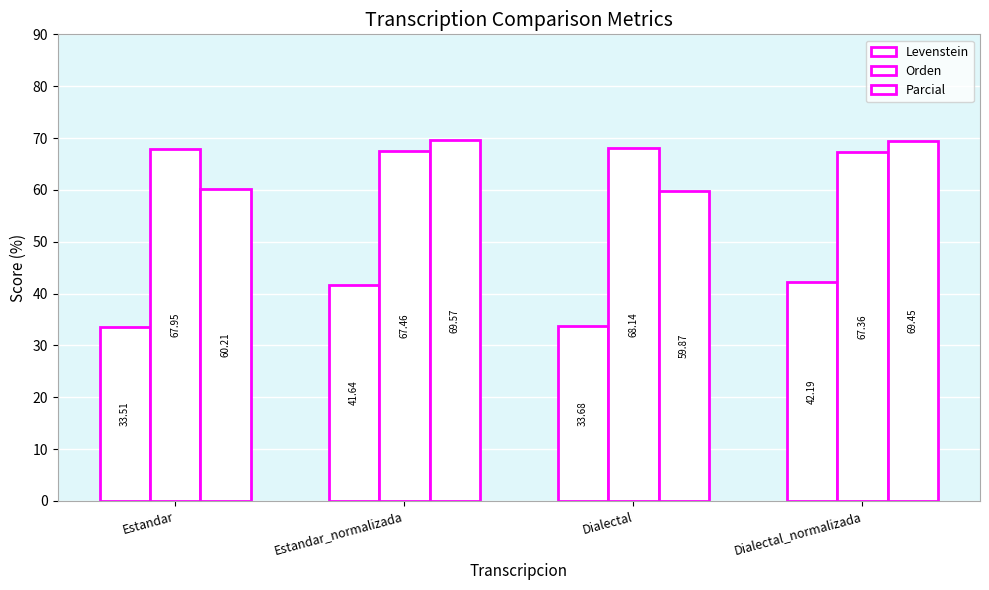

Which series changed the most between Estandar_normalizada and Dialectal?

Parcial